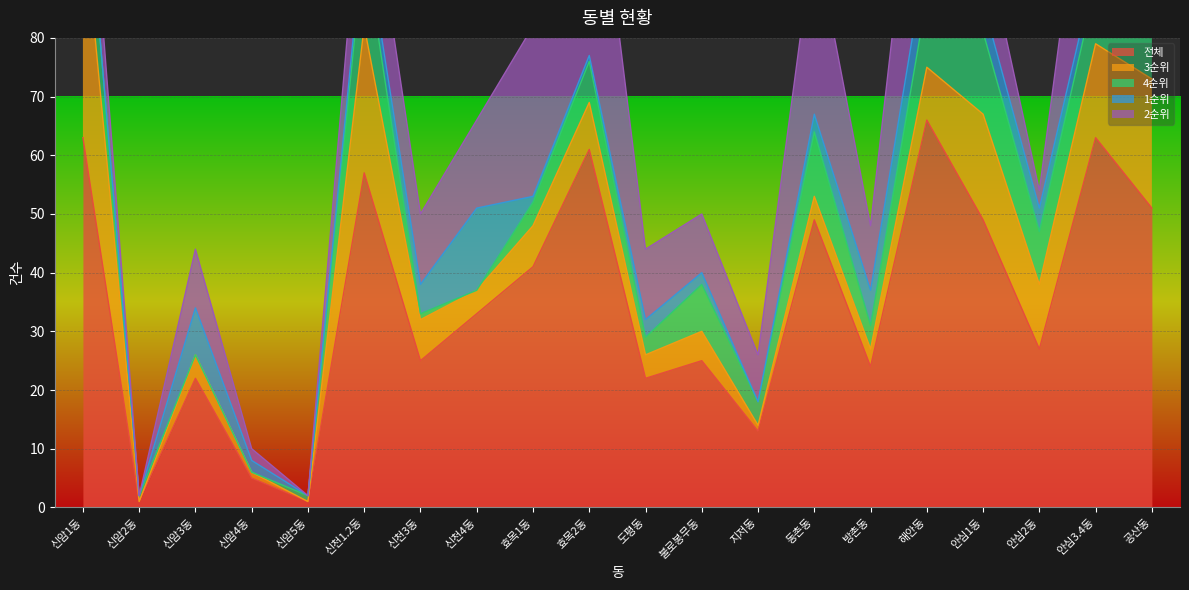

What is the label of the 15th point from the left?

방촌동